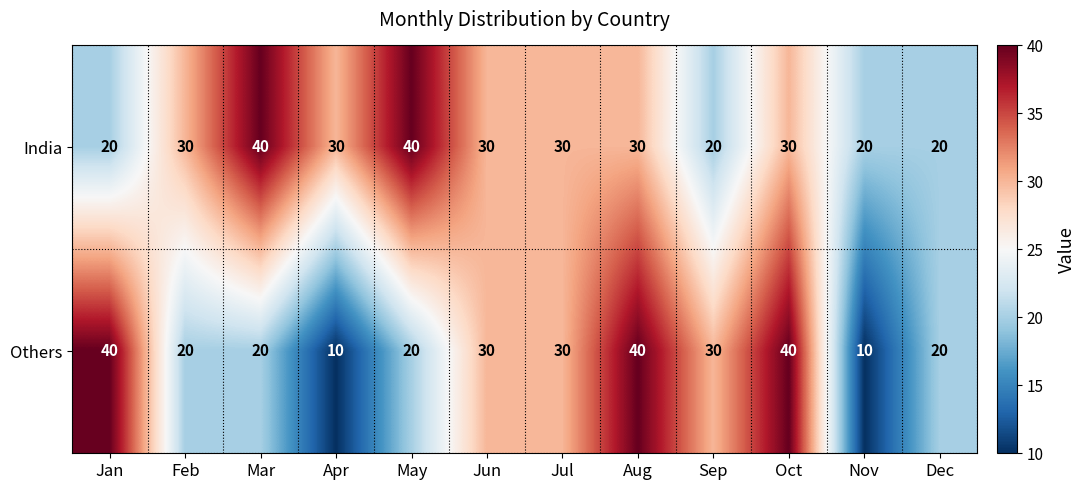

True or false: India has a value of 30 at Aug.

True